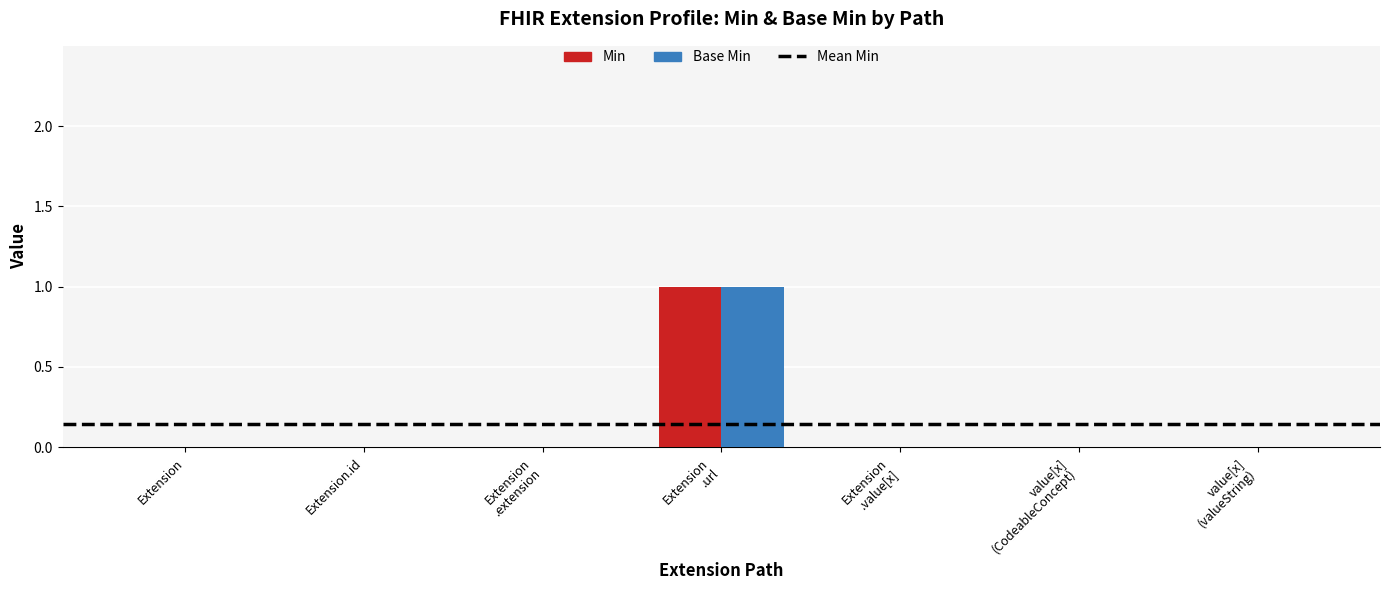

What is the sum of all Min values?

1